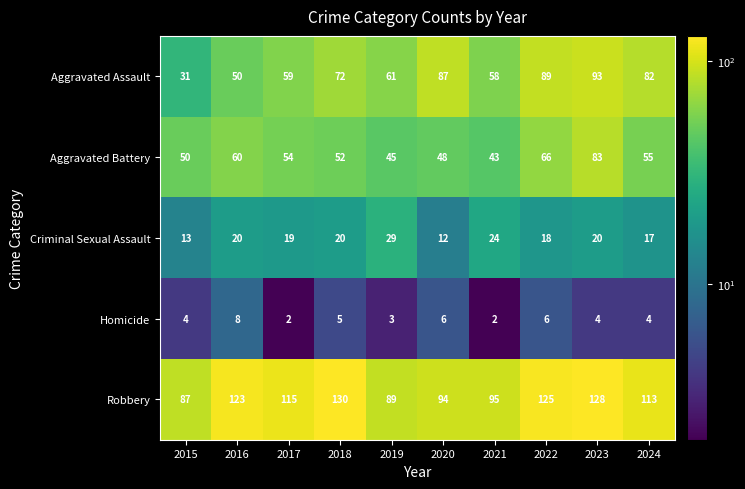

What is the difference between the Aggravated Assault values at 2019 and 2015?

30